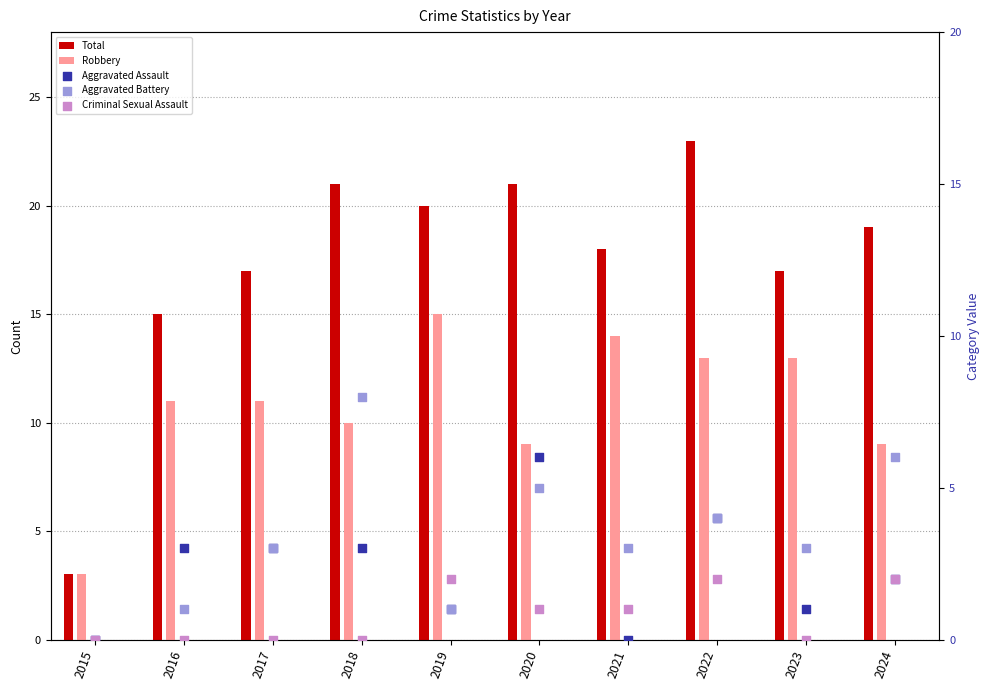

Which series reaches the maximum Y coordinate?

Total